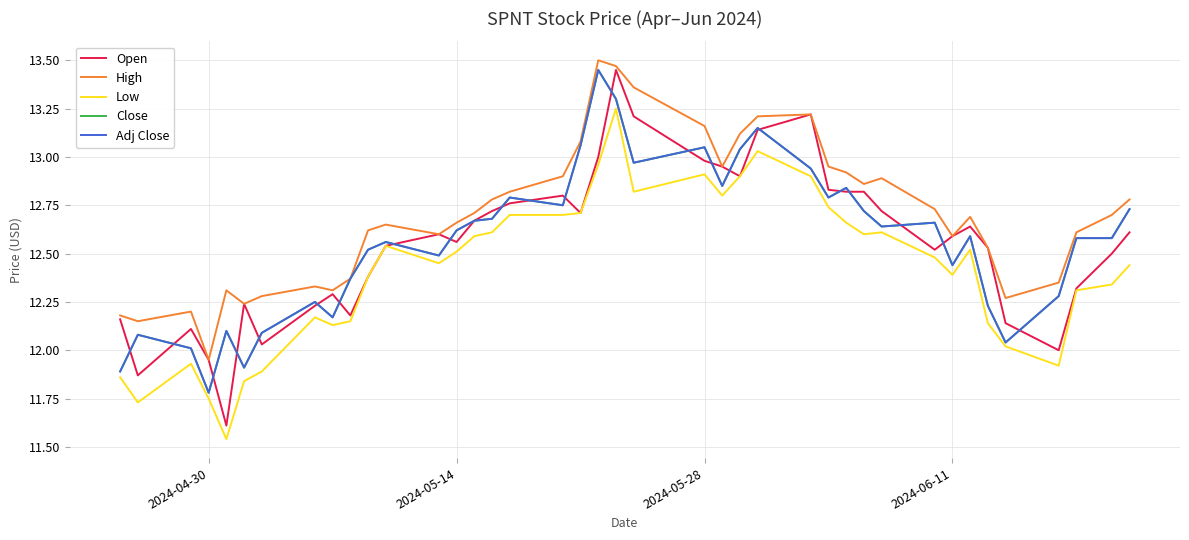

Does the chart have visible grid lines?

Yes